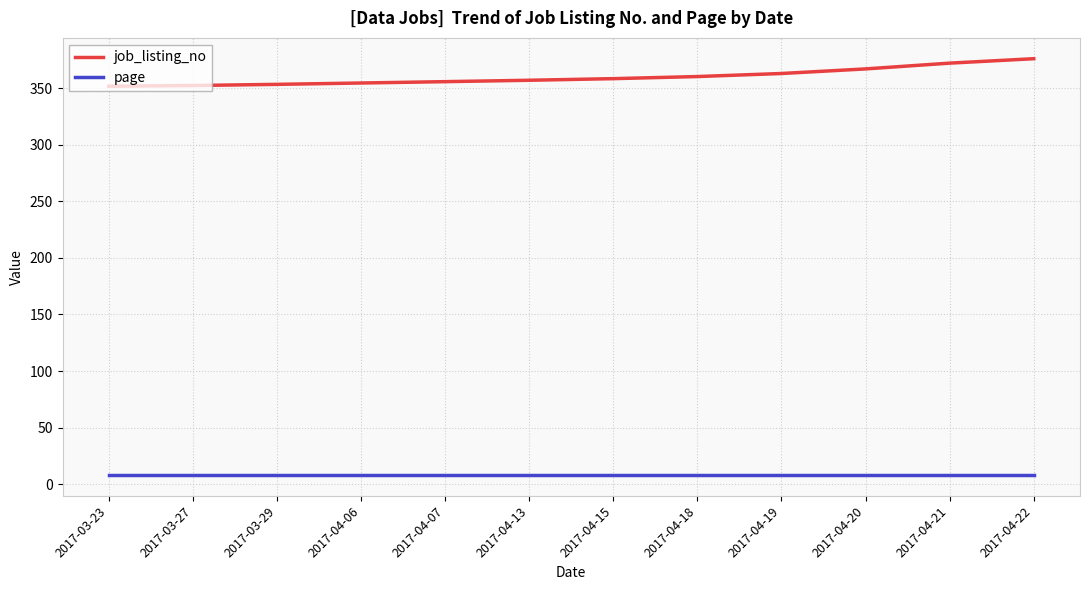

What is the maximum value shown in the chart?

376.3